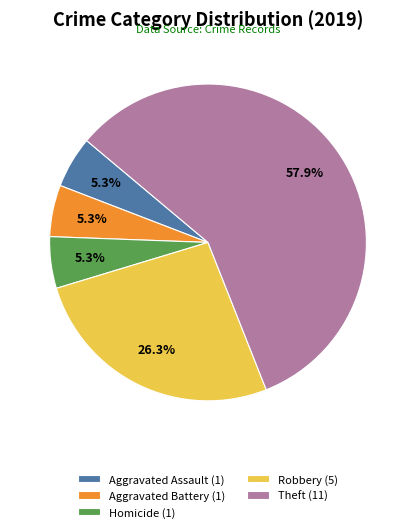

How many segments does this pie chart have?

5